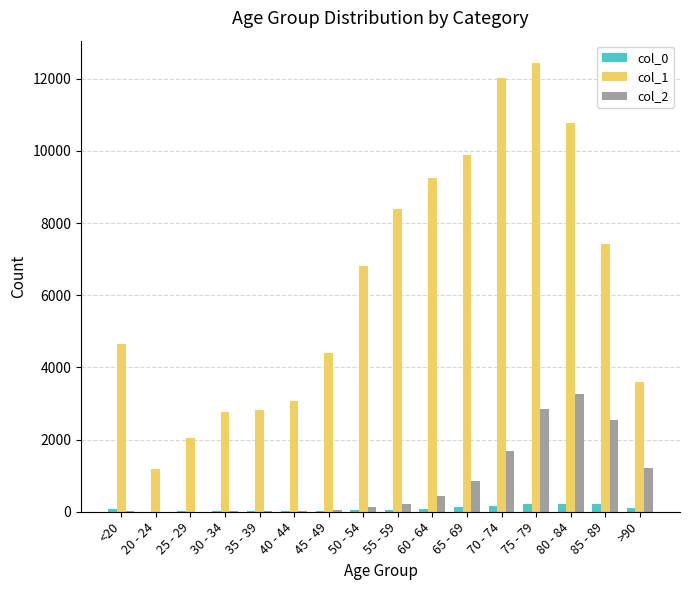

Between 40 - 44 and 55 - 59, which series saw the biggest shift?

col_1